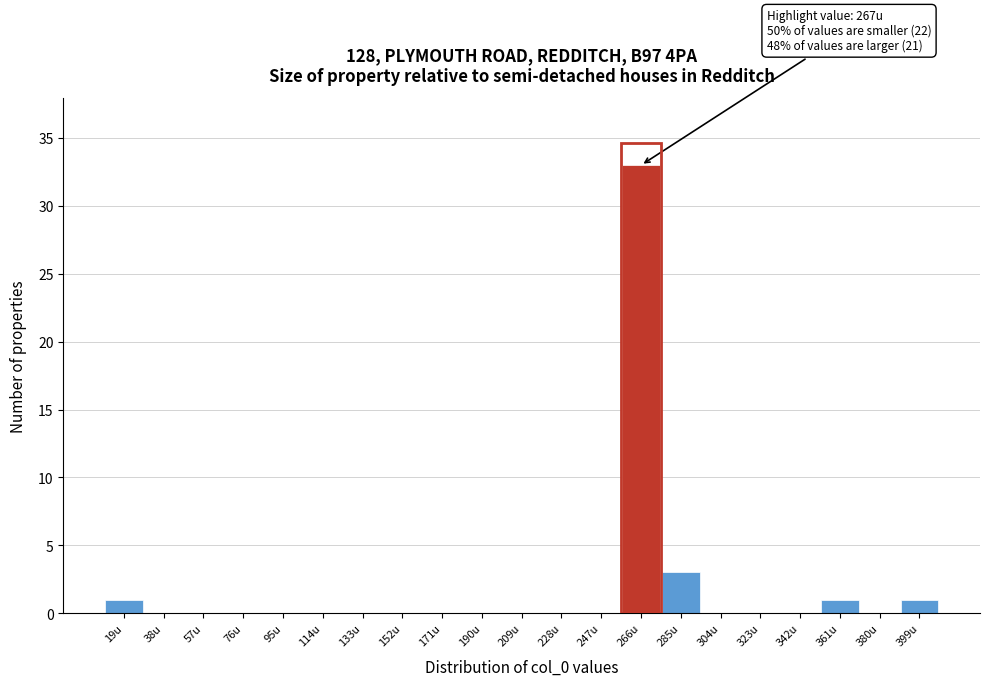

Over which range of the x-axis is the bar tallest?

256.5 to 275.5